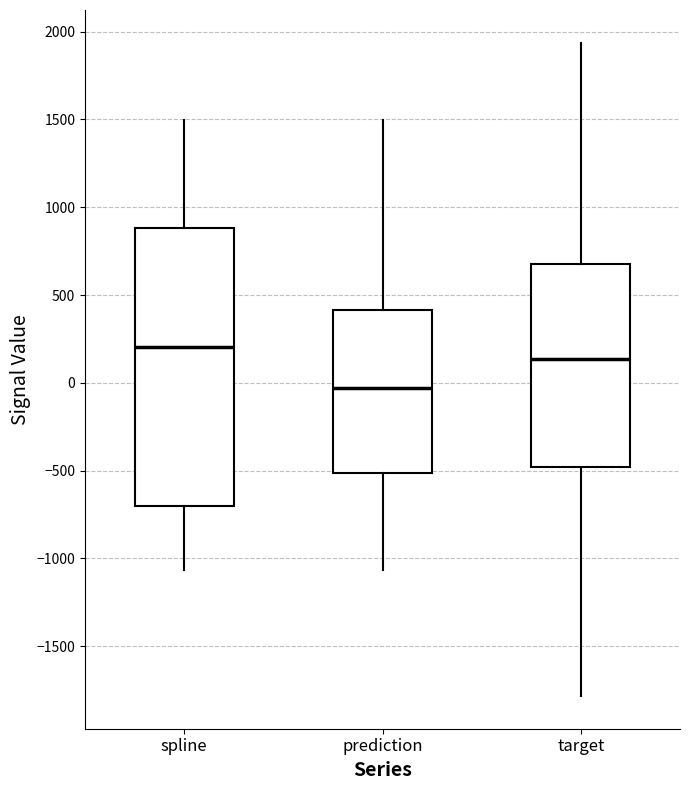

Reading left to right, transcribe this box plot: for each box, give where its median line is, the range the box spans, and where its two whiskers end, as read against the y-axis. The values are not printed on the chart, so give them approximately, as read against the axis.

spline: median 200, box -700 to 900, whiskers -1050 to 1500
prediction: median -50, box -500 to 400, whiskers -1050 to 1500
target: median 150, box -500 to 700, whiskers -1800 to 1950